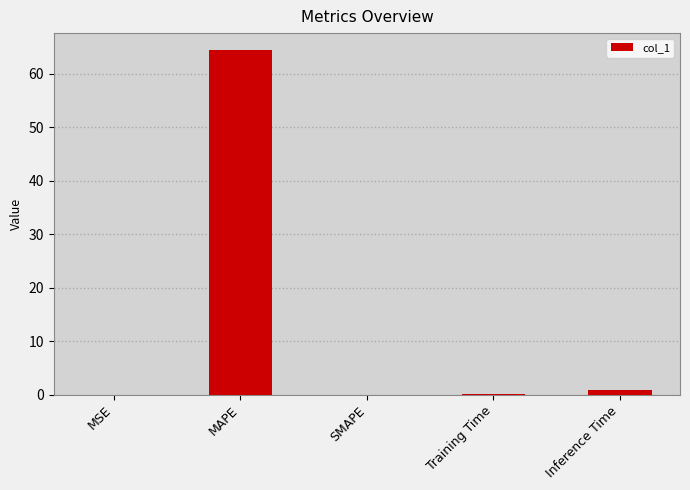

What is the sum of all values?

65.4